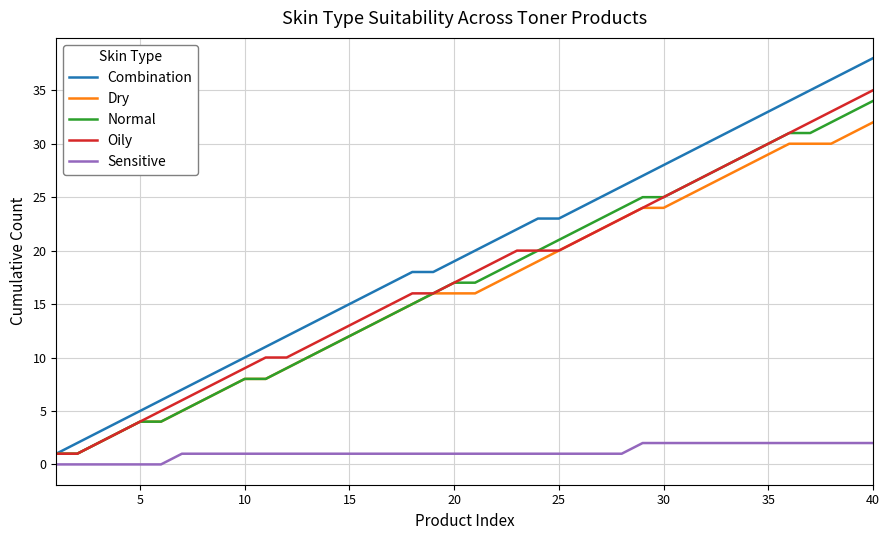

True or false: Sensitive and Normal intersect in this chart.

False